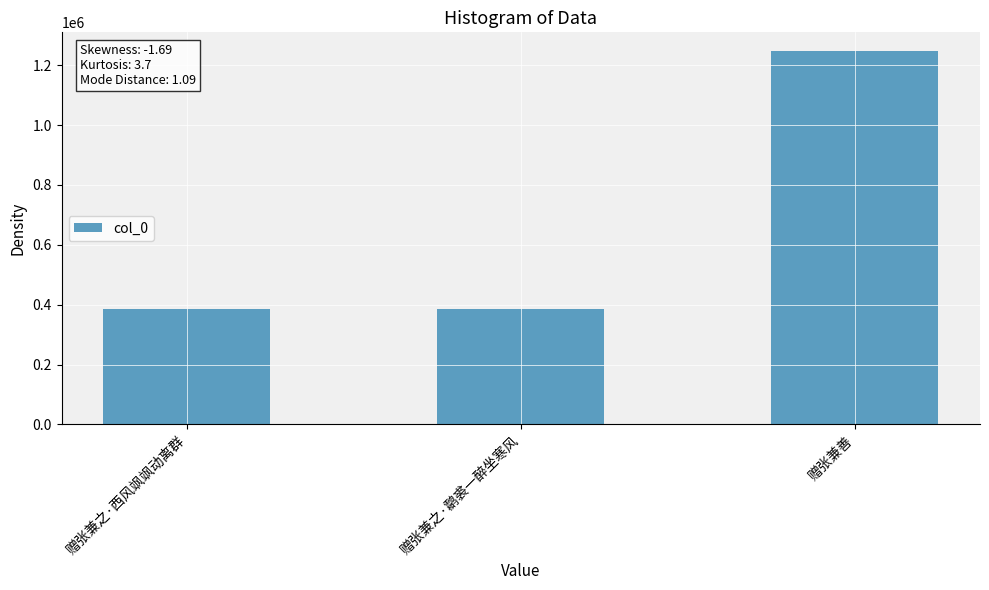

How many categories are shown in the chart?

3